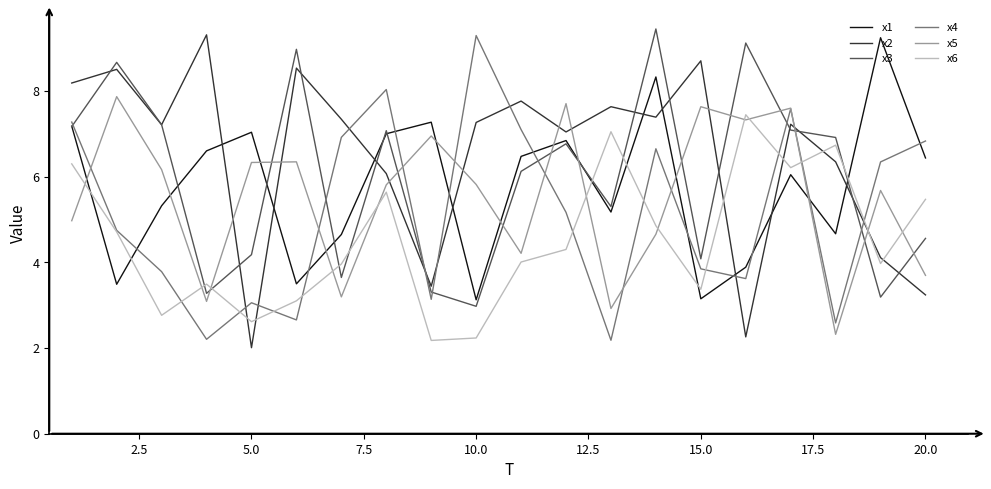

What is the maximum value for x4?

9.3